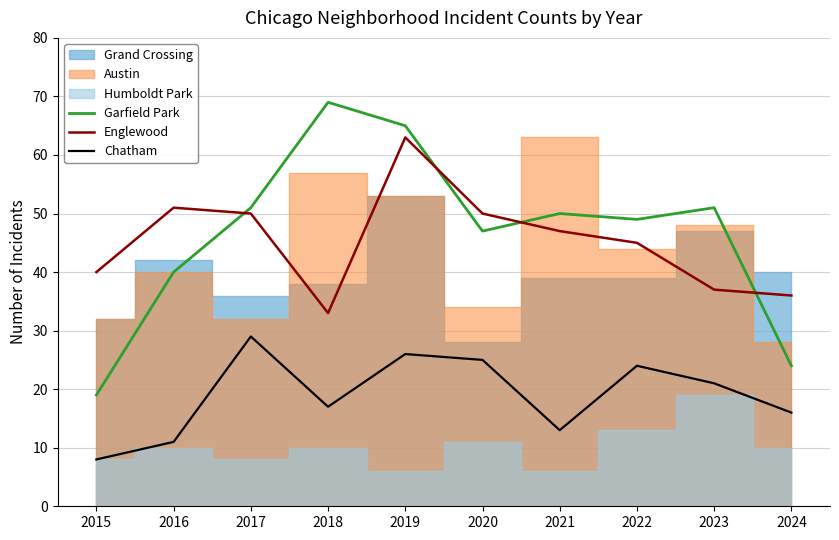

What is the spread (max minus min) of values at 2018?

52